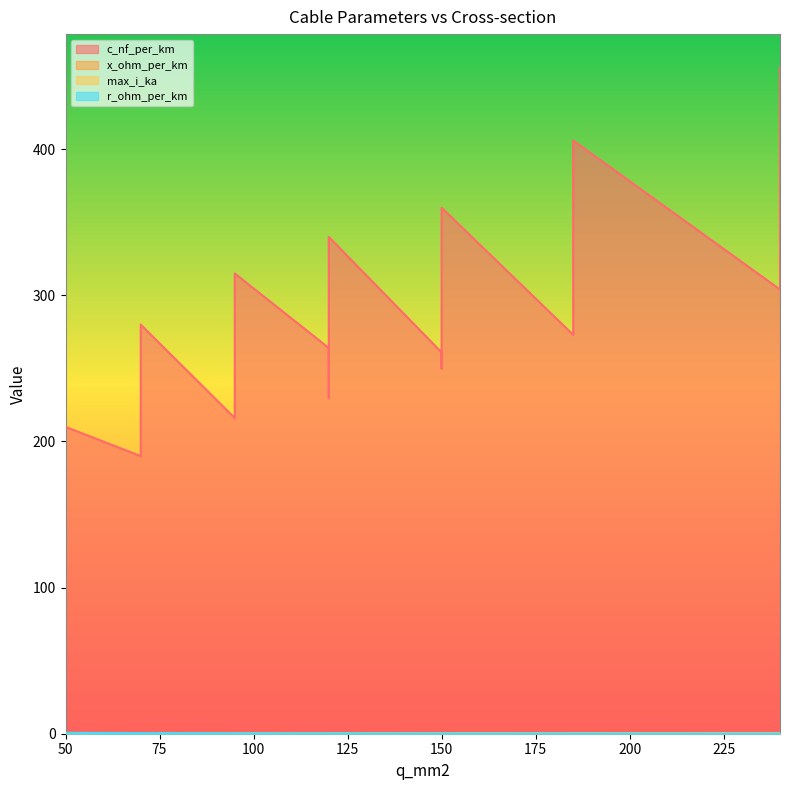

How many x_ohm_per_km values are between 0 and 1?

15